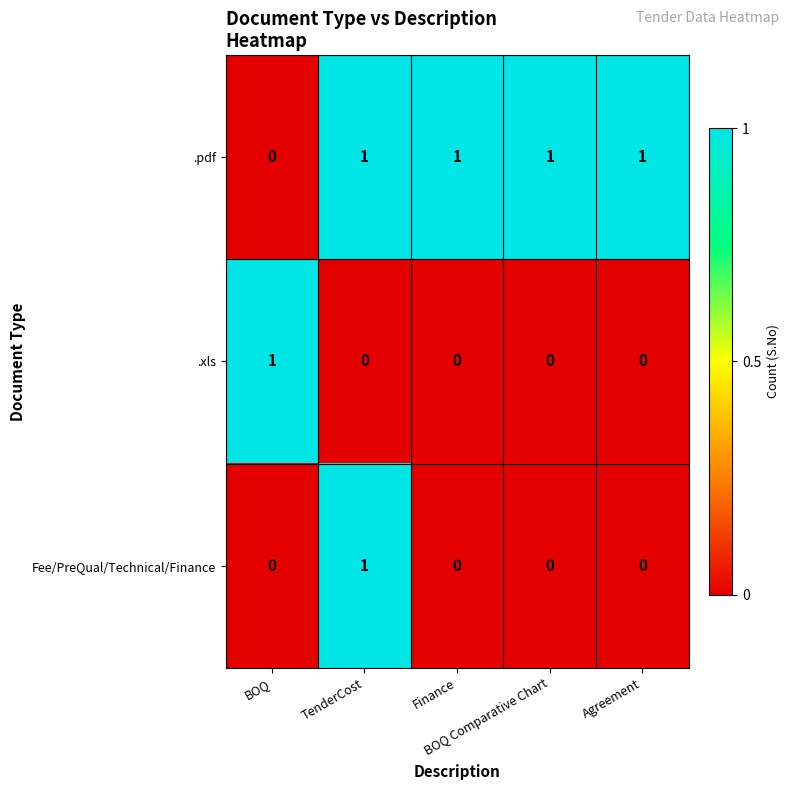

What is the sum of all .pdf values?

4